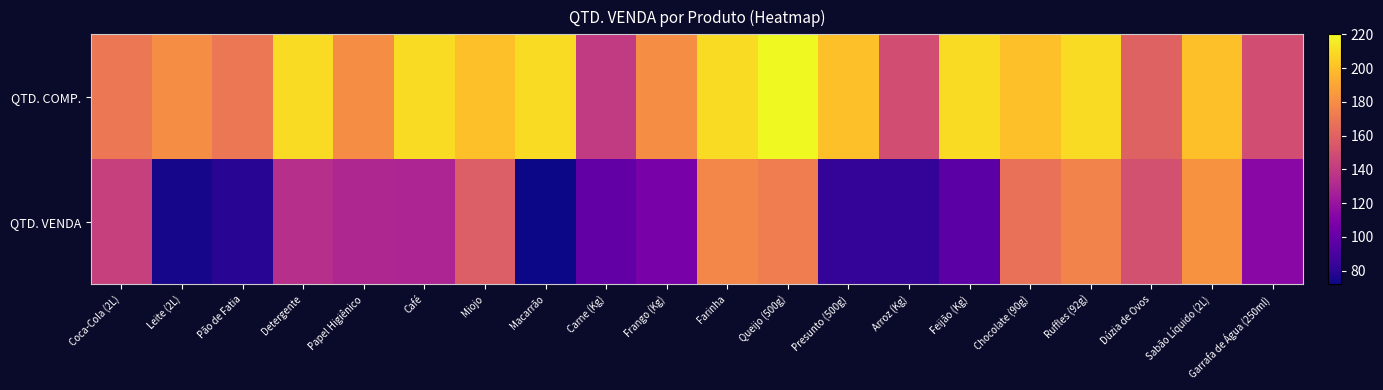

What is the total value across all series at Presunto (500g)?

282